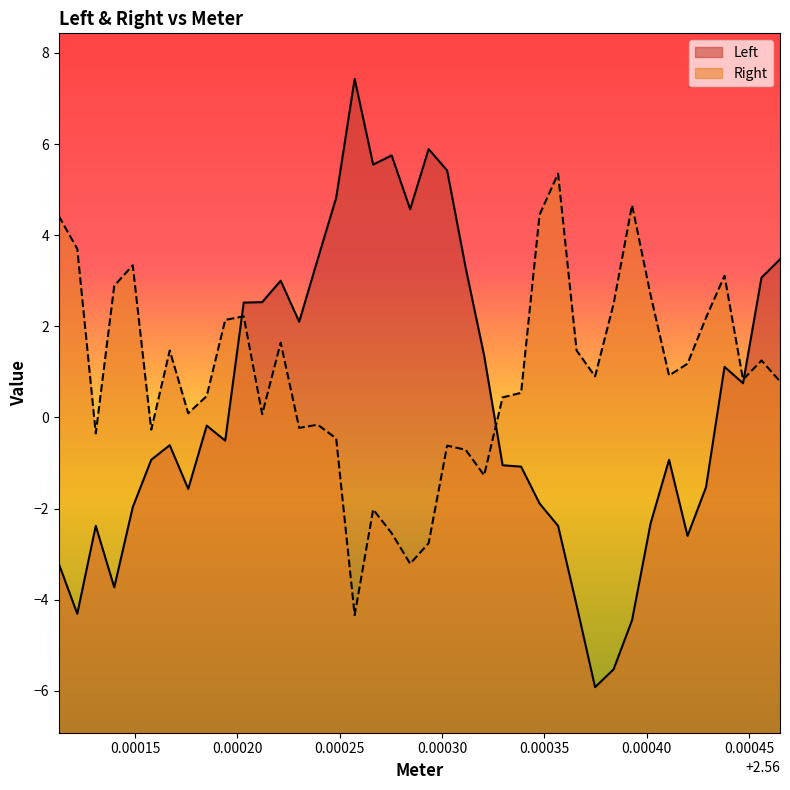

True or false: Left has more than 1 points higher than both neighbors.

True